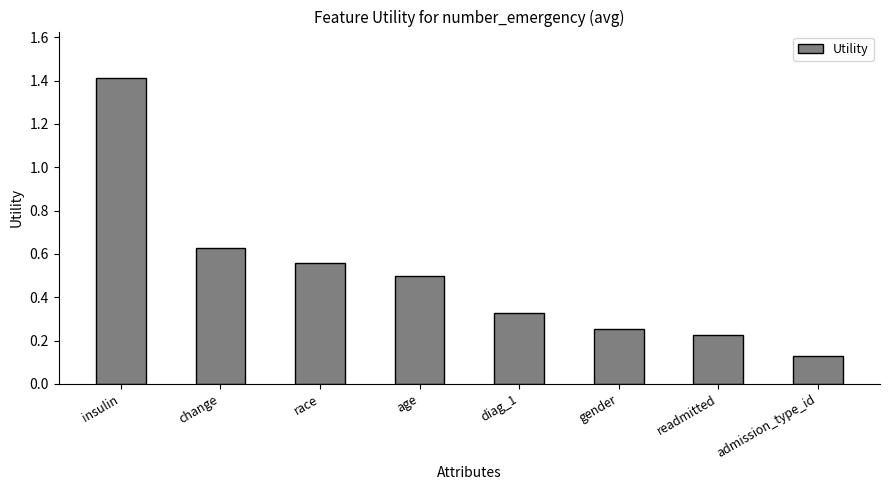

Rank the categories by value from lowest to highest.

admission_type_id, readmitted, gender, diag_1, age, race, change, insulin